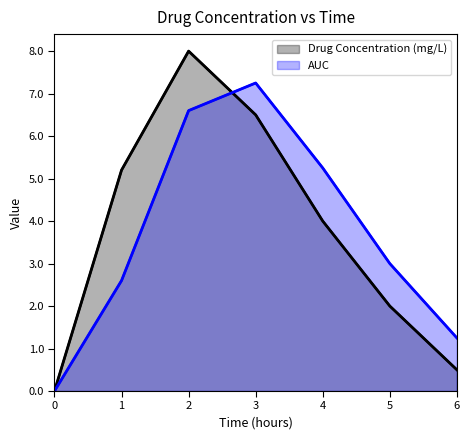

What is the difference between the Drug Concentration (mg/L) values at 5 and 0?

2.0